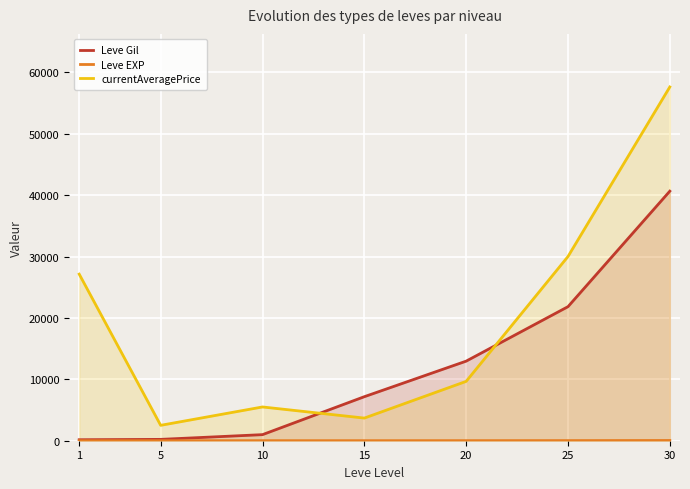

At which label does Leve Gil first exceed 7170?

20